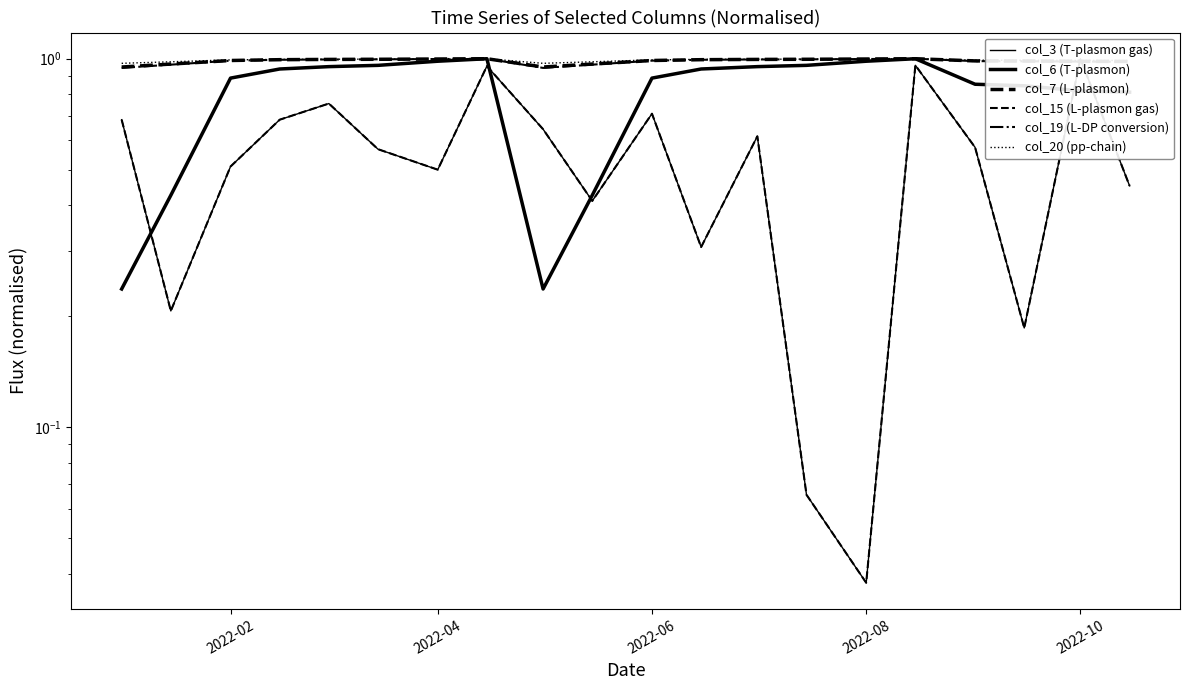

True or false: col_3 (T-plasmon gas) has more than 1 interior local peaks.

True